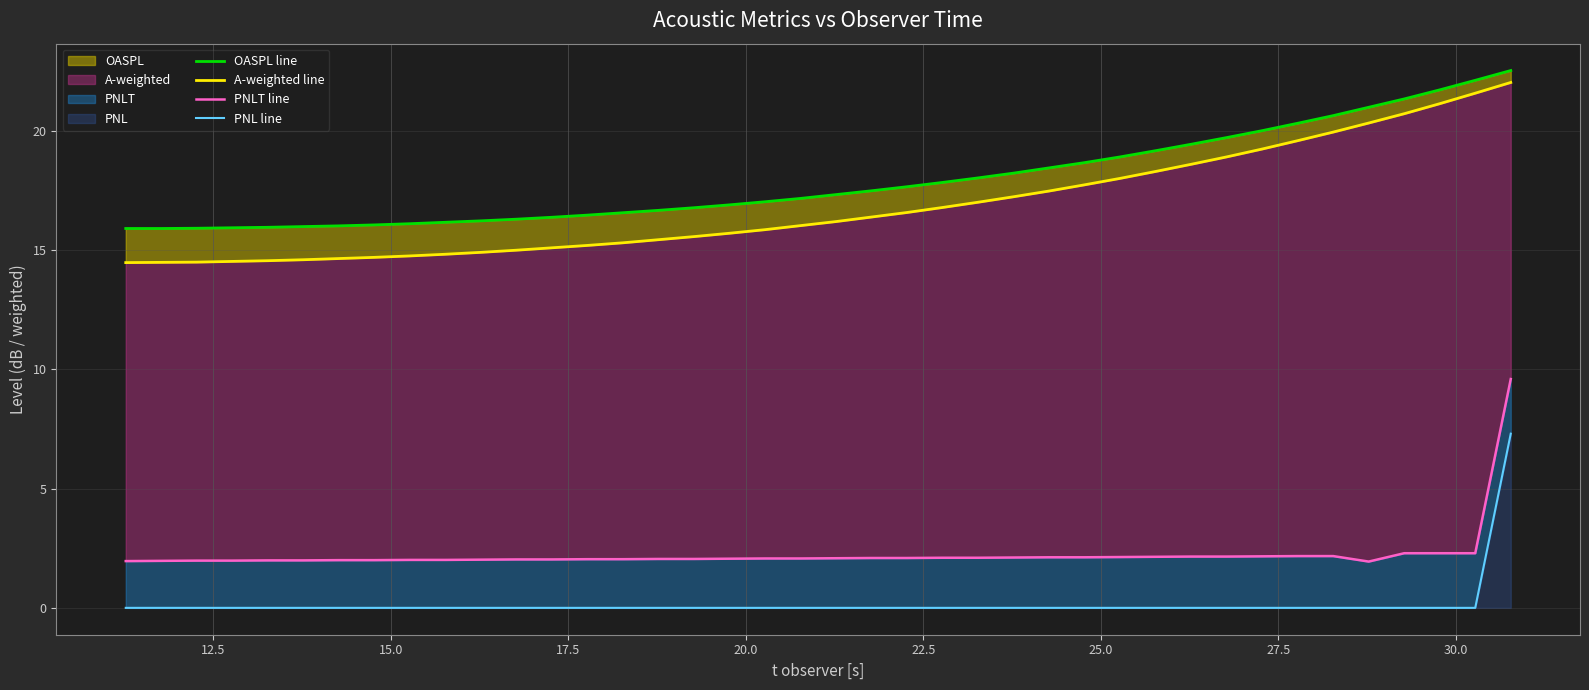

What is the sum of all PNLT line values?

90.6